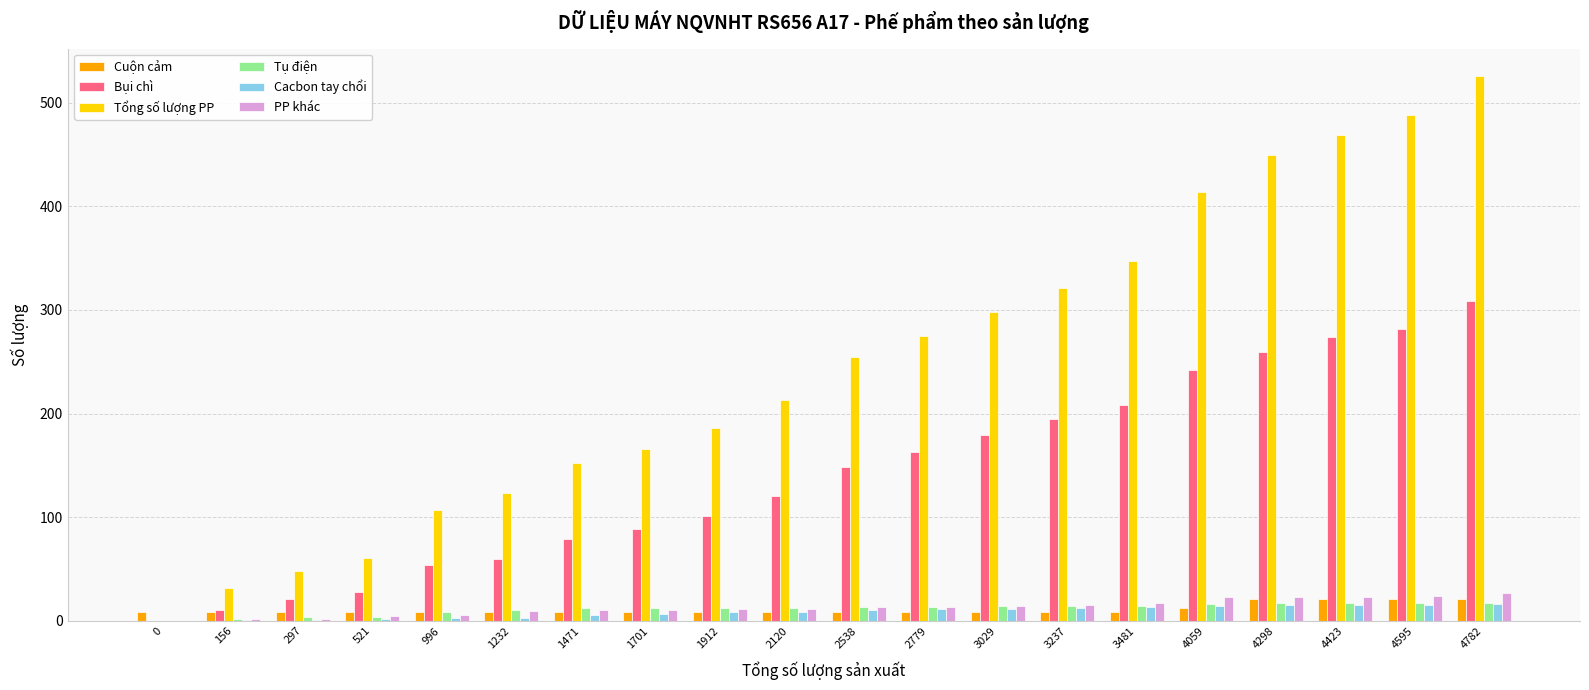

Which series has the largest total across all categories?

Tổng số lượng PP